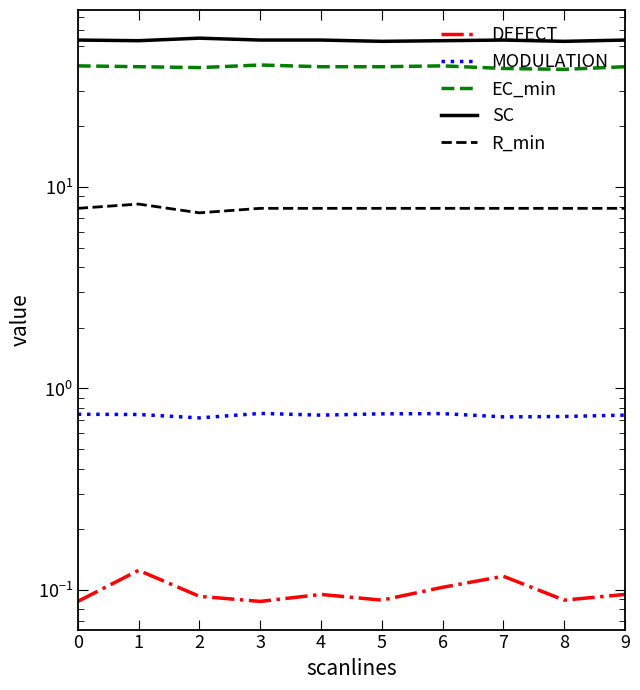

At which category does MODULATION reach its first local valley?

2